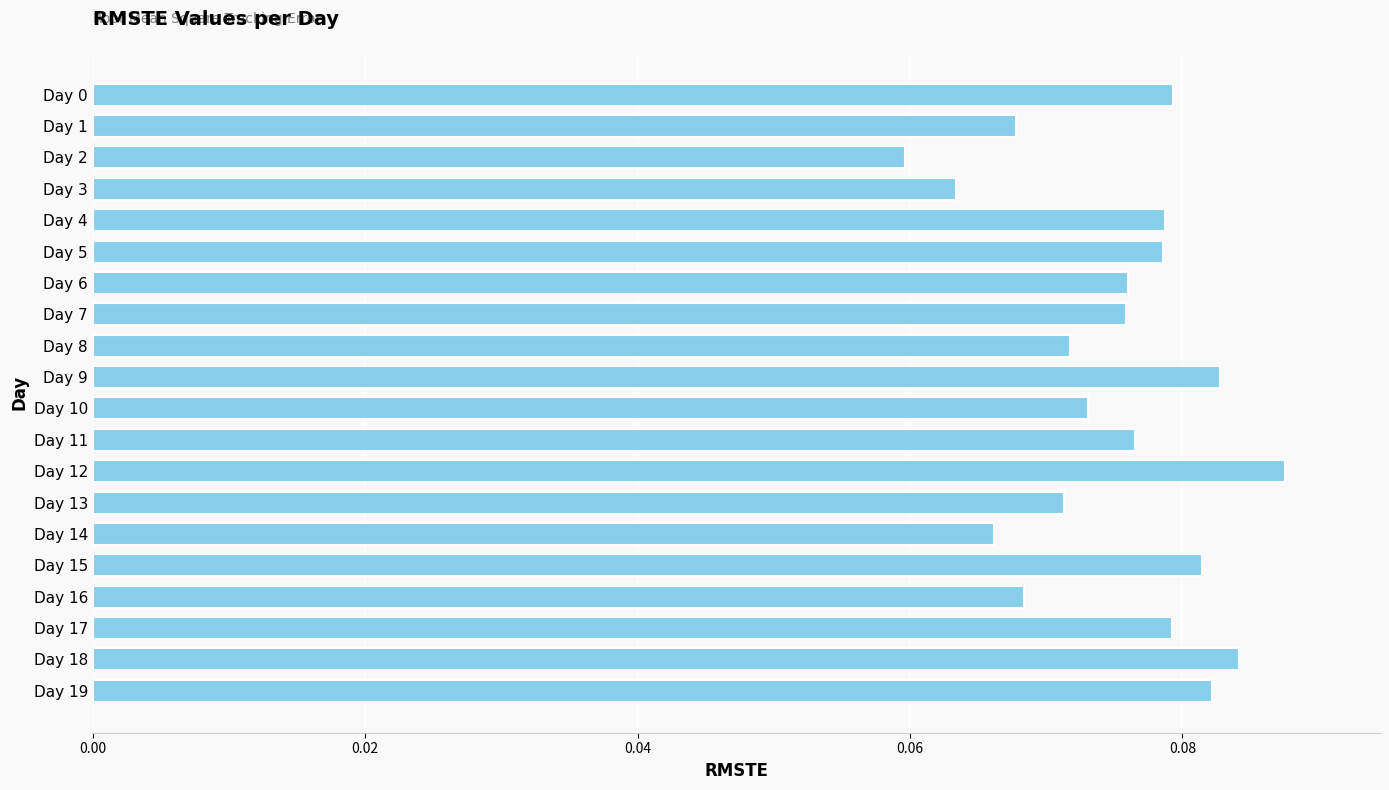

Which has a higher value, Day 7 or Day 16?

Day 7